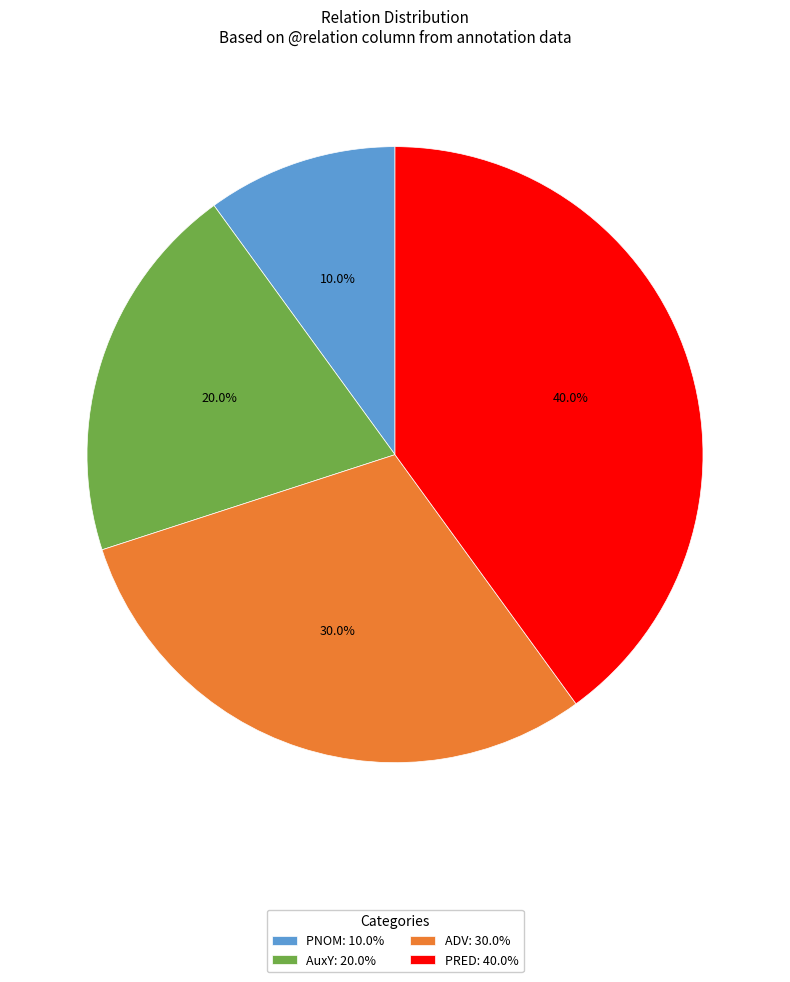

To the nearest percent, what is the difference between the largest and smallest slice percentages?

30%